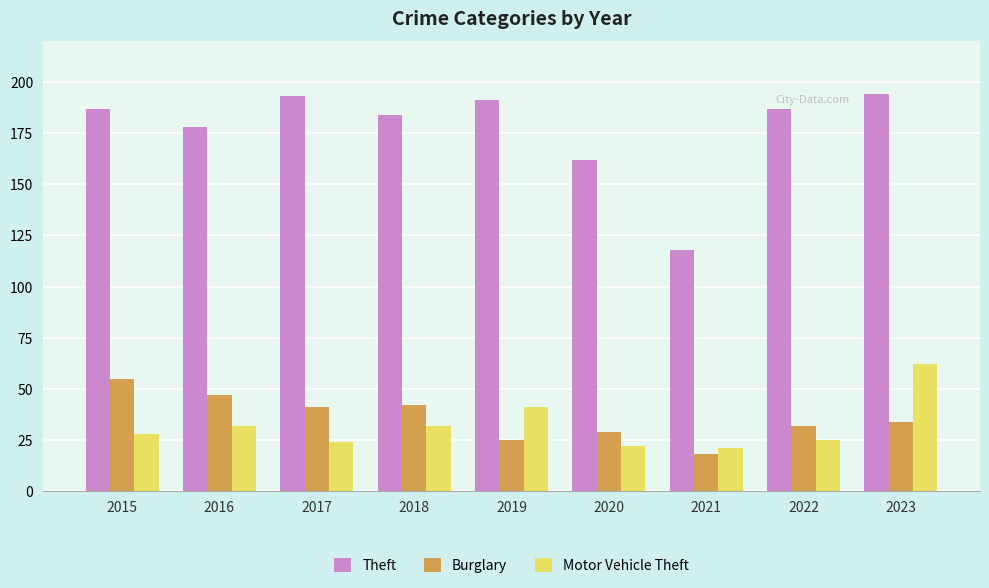

What is the smallest value displayed?

18